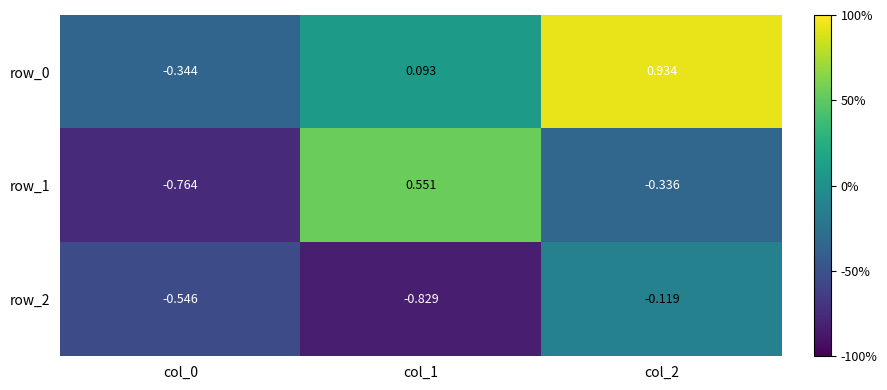

Is the value of row_1 at col_1 greater than the value of row_0 at col_2?

No